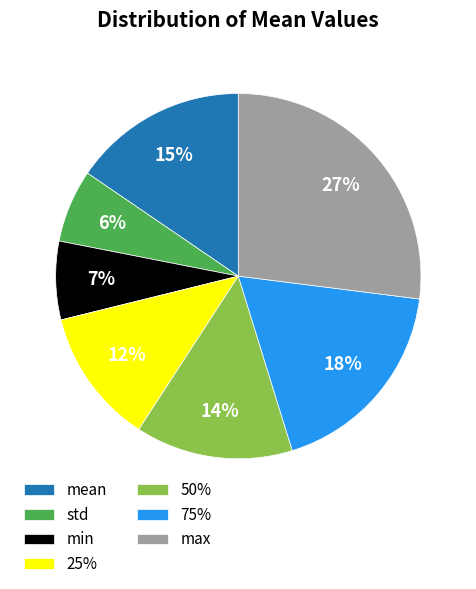

What percentage is the std slice, to the nearest percent?

6%